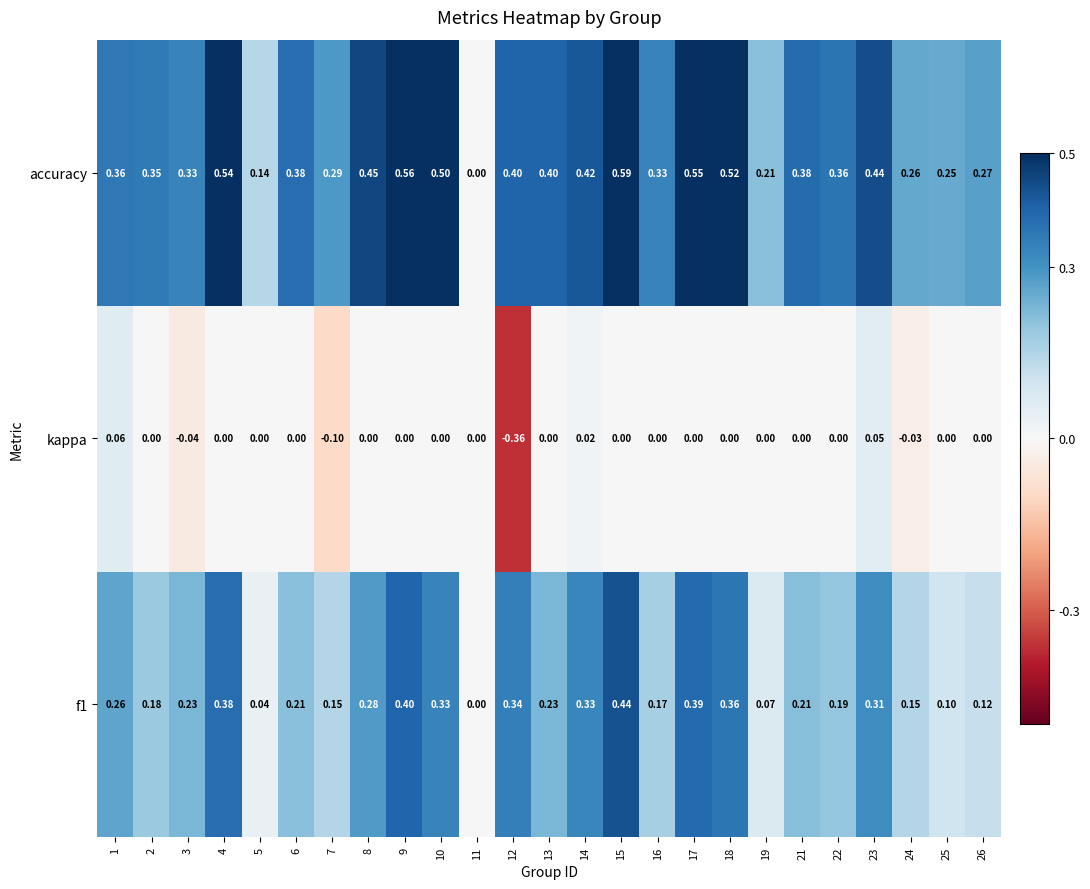

Between 4 and 24, which series saw the biggest shift?

accuracy